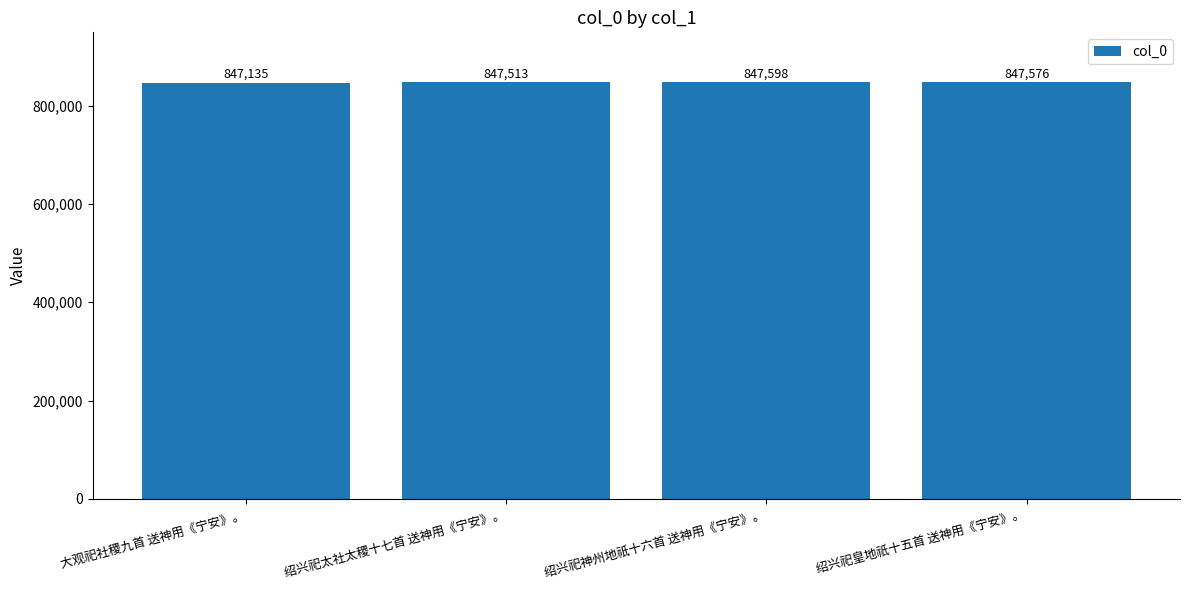

Reading right to left, transcribe all the data shown in this chart.

绍兴祀皇地祇十五首 送神用《宁安》。=847576	绍兴祀神州地祇十六首 送神用《宁安》。=847598	绍兴祀太社太稷十七首 送神用《宁安》。=847513	大观祀社稷九首 送神用《宁安》。=847135